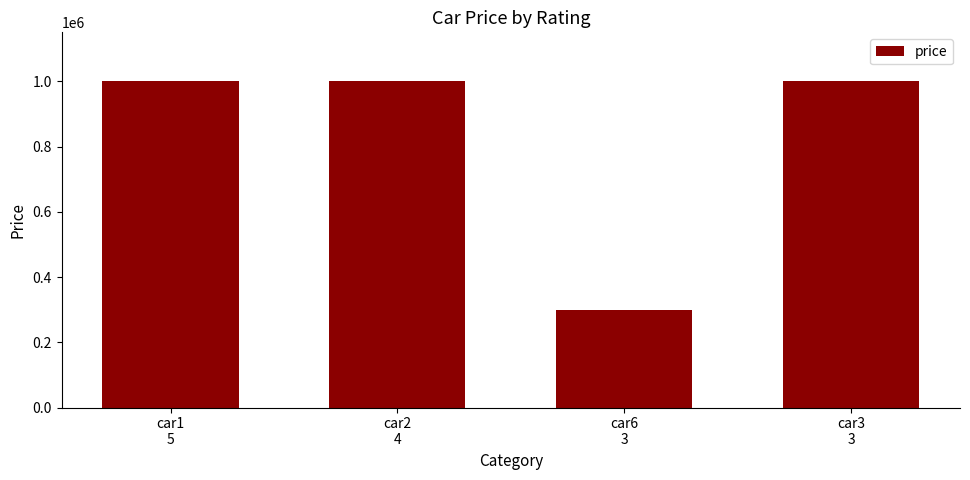

What is the label of the 2nd bar from the right?

car6
3